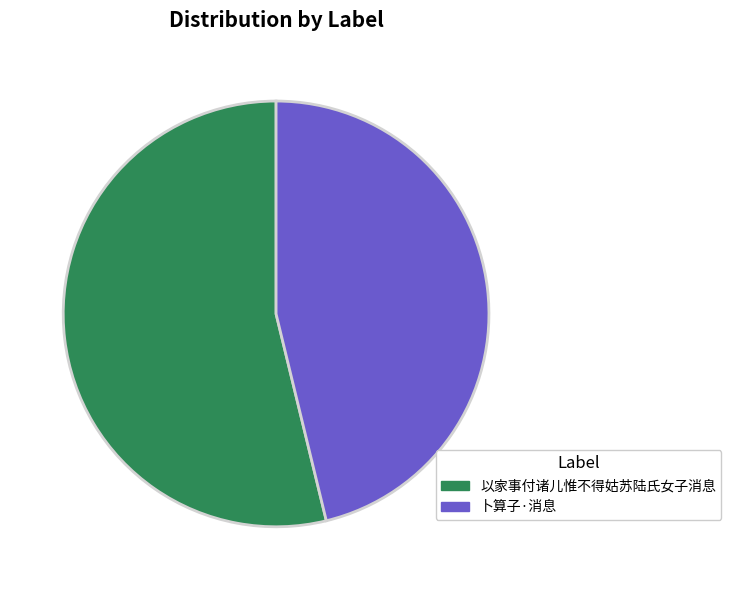

Does any single category account for the majority?

Yes